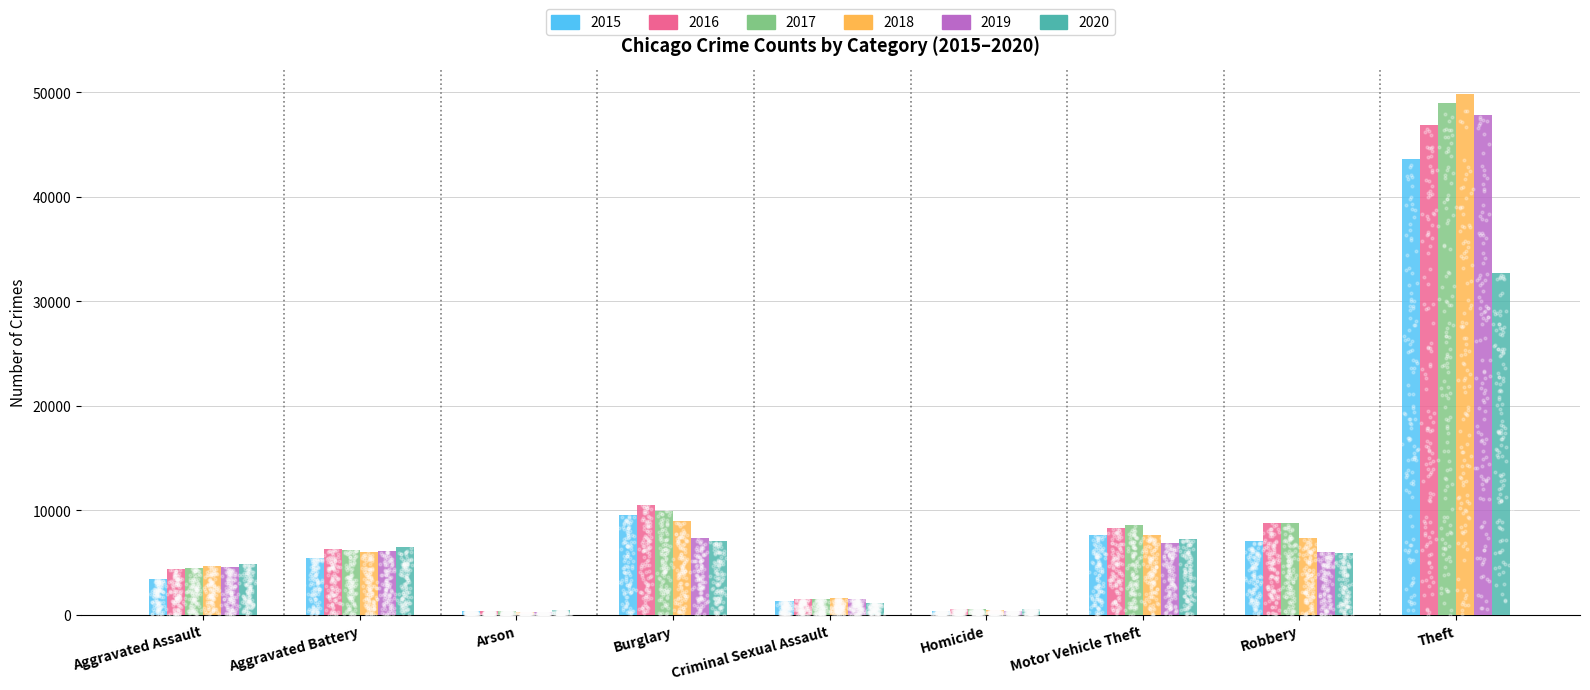

At how many categories does at least one series exceed 40276?

1